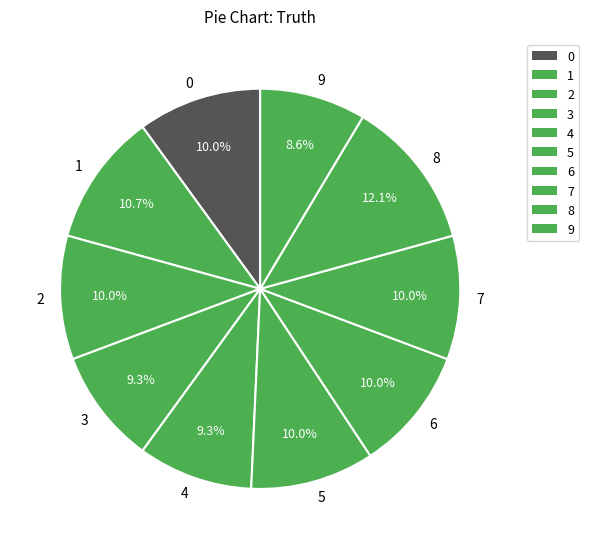

Do 0 and 8 together represent more than half of the pie?

No